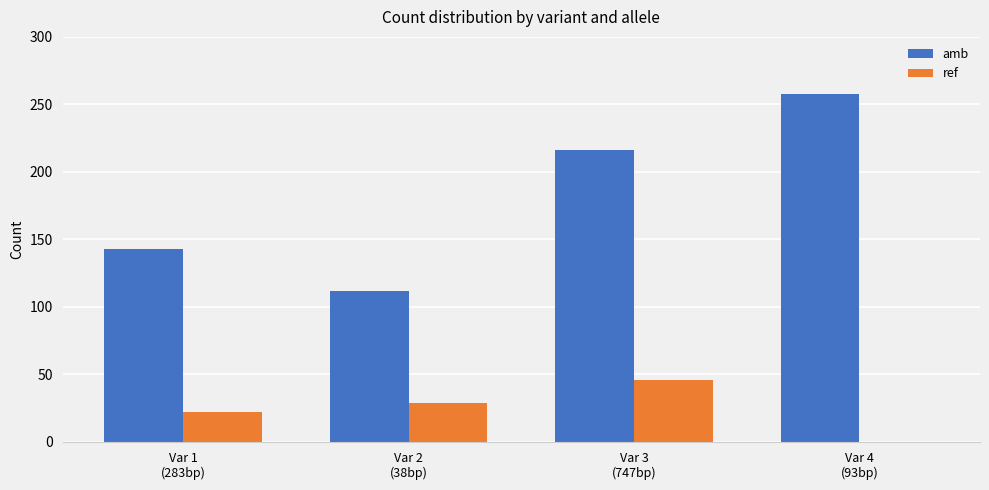

Which series has the largest total across all categories?

amb